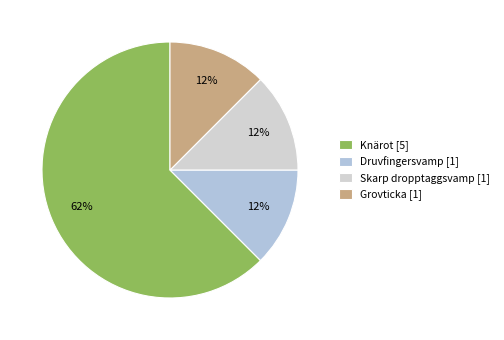

How many slices are in this pie chart?

4